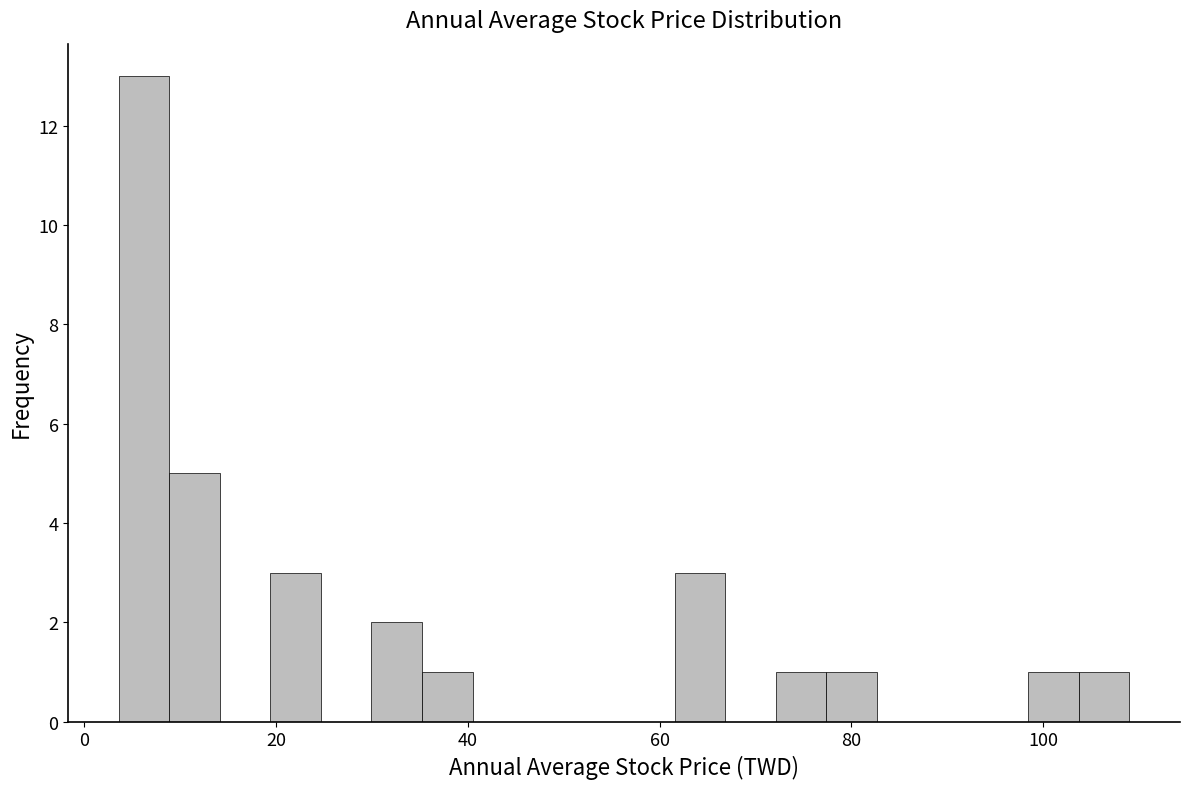

Read against the x-axis, roughly where is the centre of the tallest bar?

6